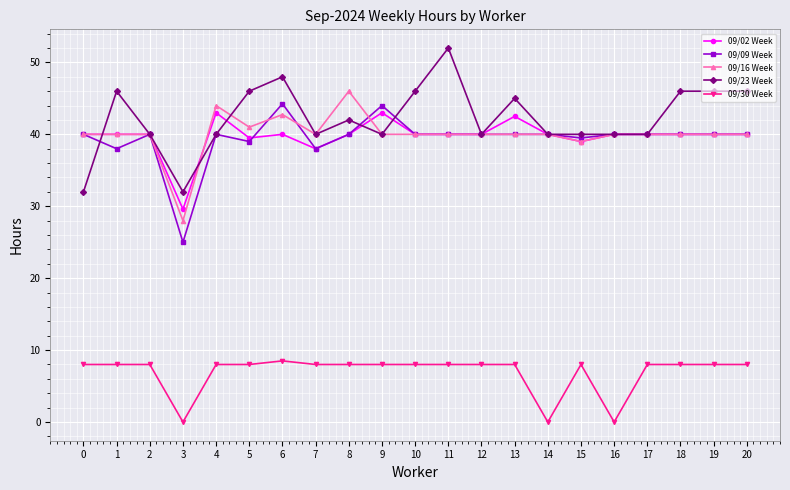

True or false: 09/16 Week has more than 0 interior local peaks.

True